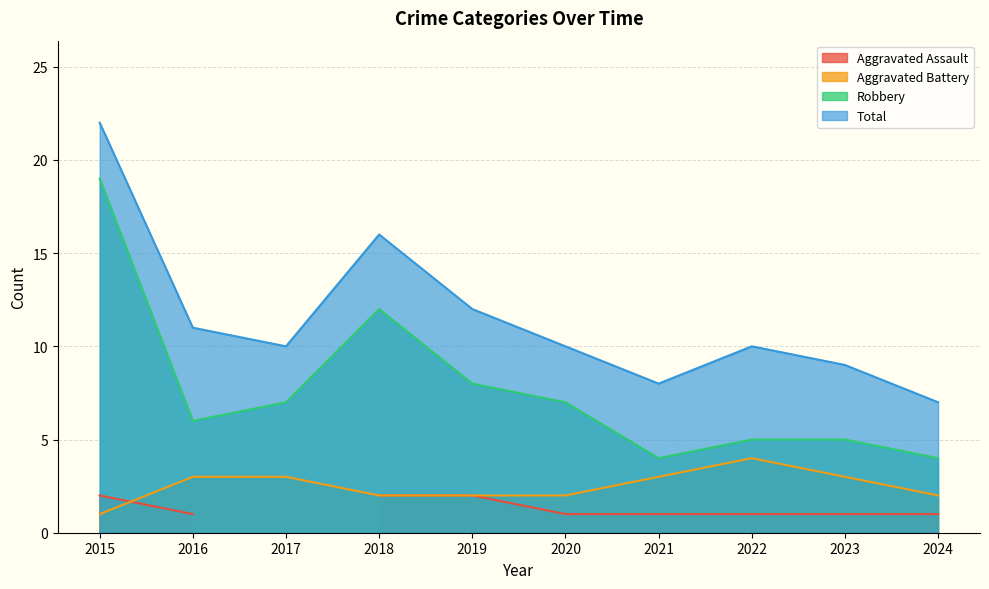

True or false: Robbery and Aggravated Battery cross at least once.

False